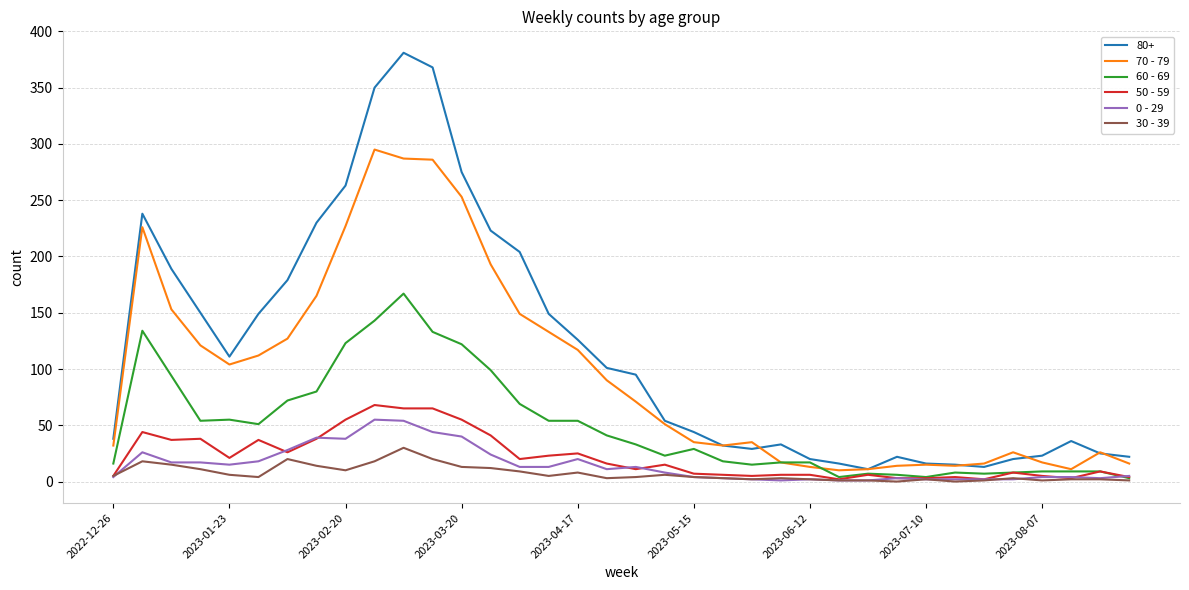

What is the greatest value displayed?

381